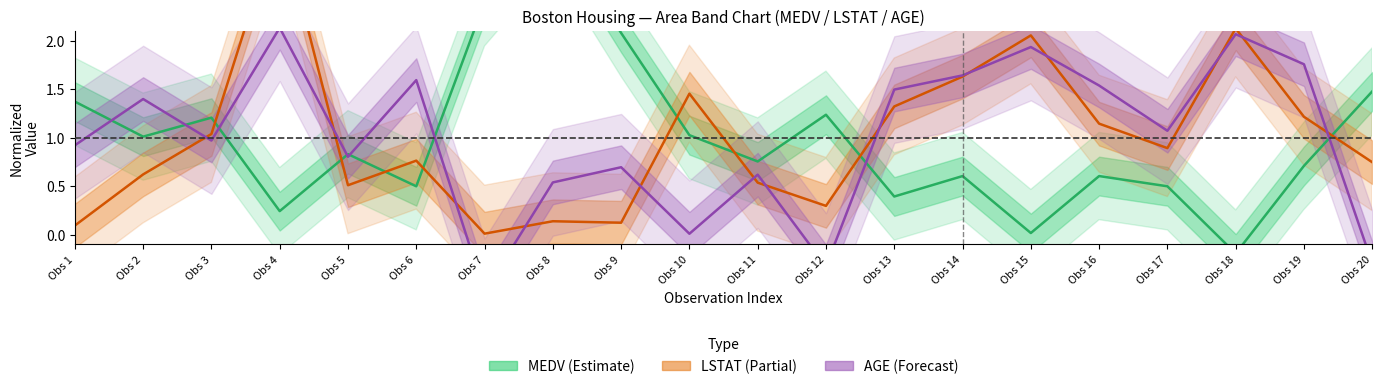

The value of MEDV_center at Obs 2 is 1.5. True or false?

False